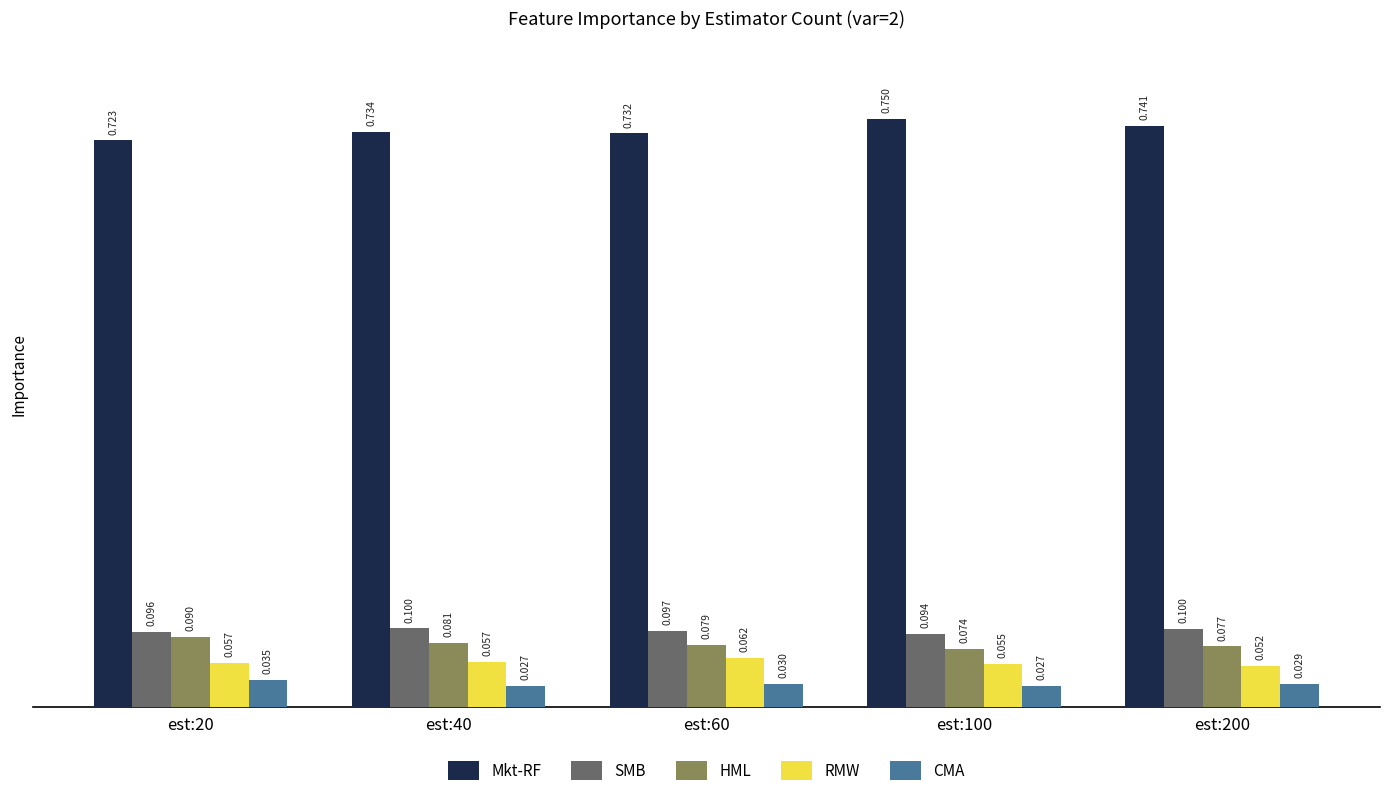

How many groups of bars are there?

5